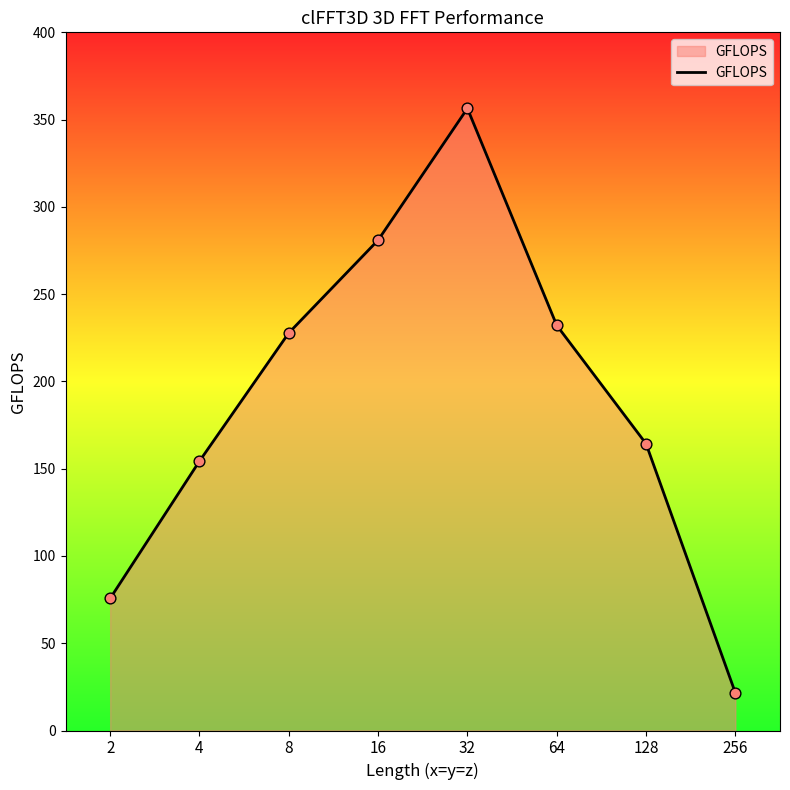

Approximately how many times larger is the value at 128 compared to 64?

0.7